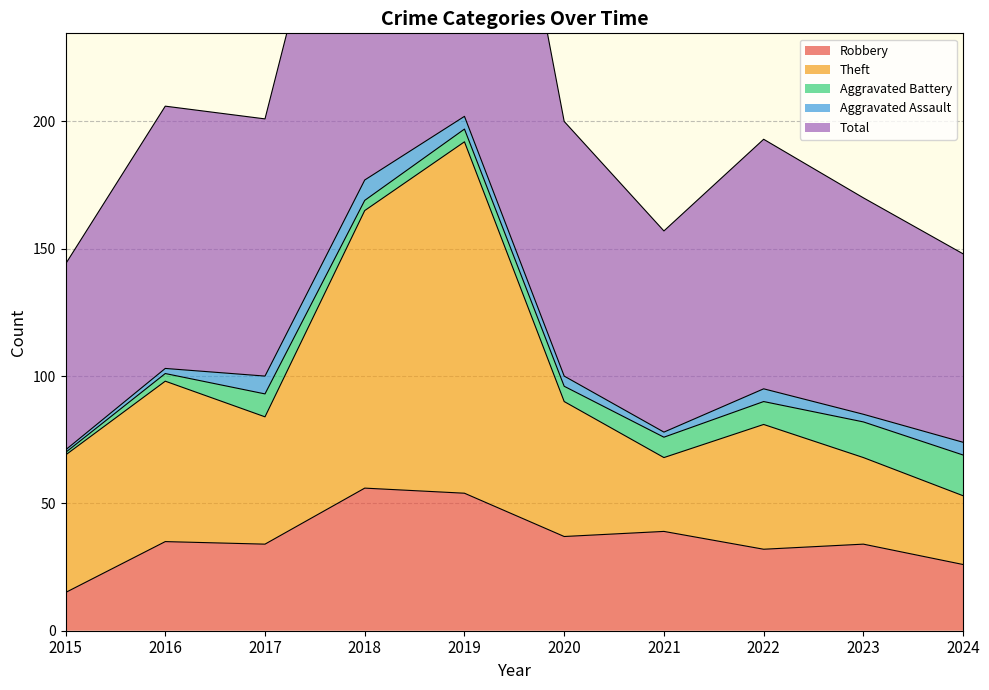

What is the value of the Robbery point at the 7th from the left?

39